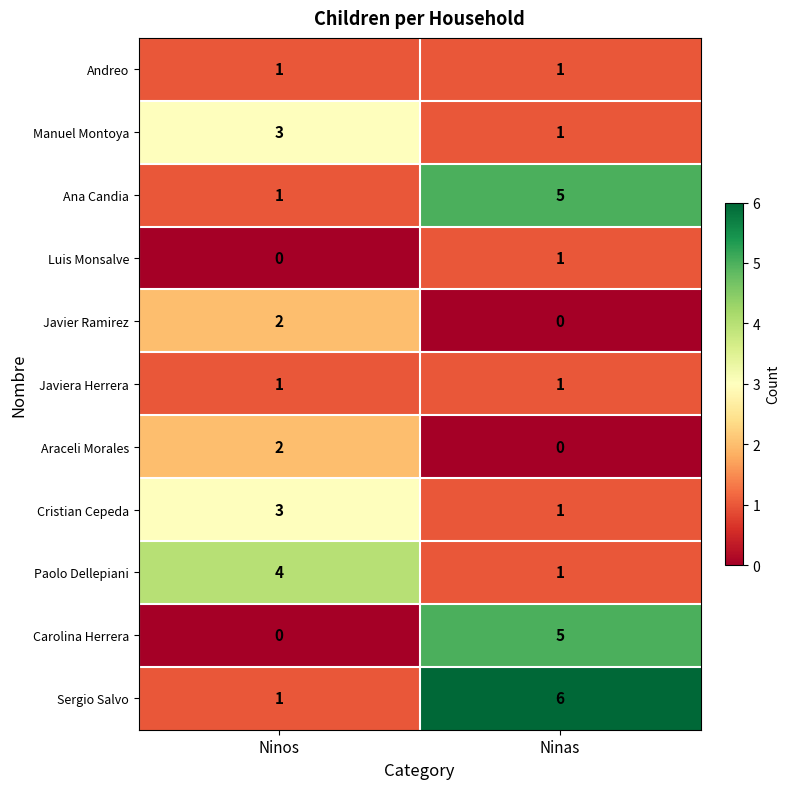

What is the difference between the highest and lowest values at Ninas?

6